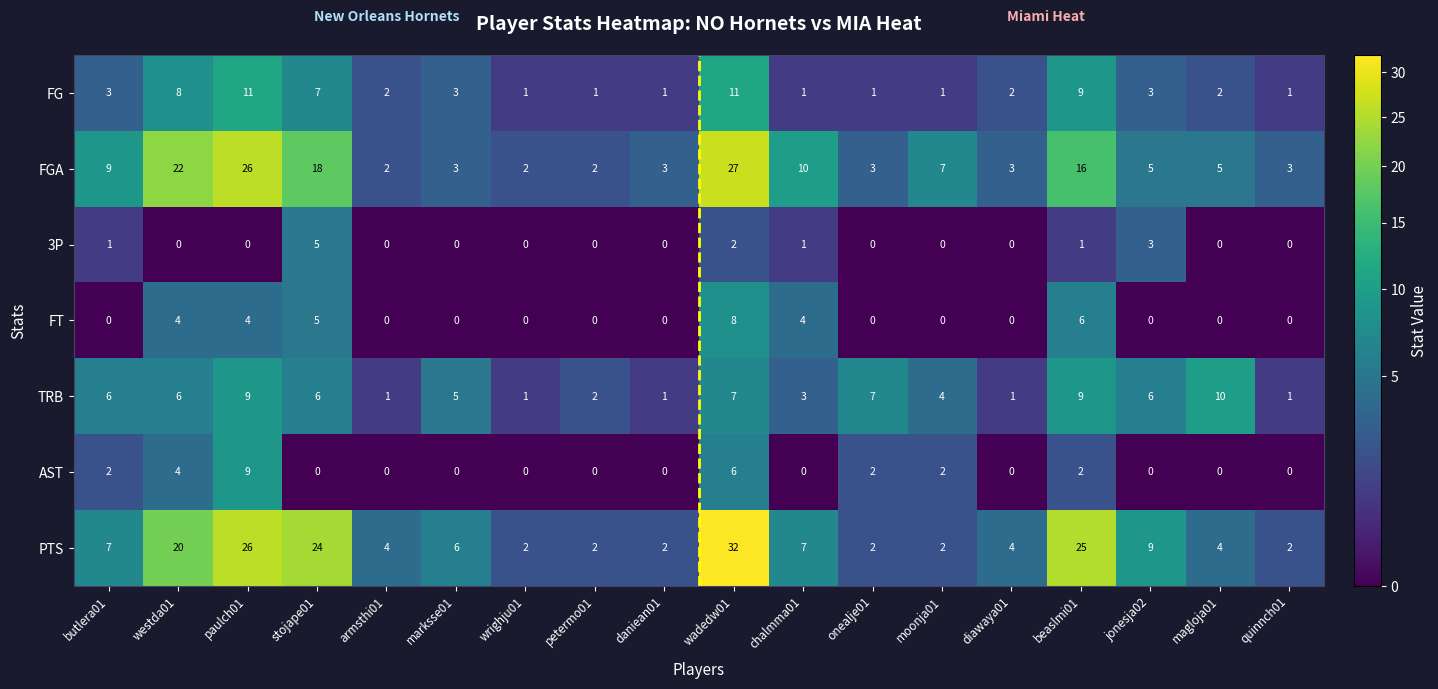

True or false: AST has a value of 3 at wadedw01.

False